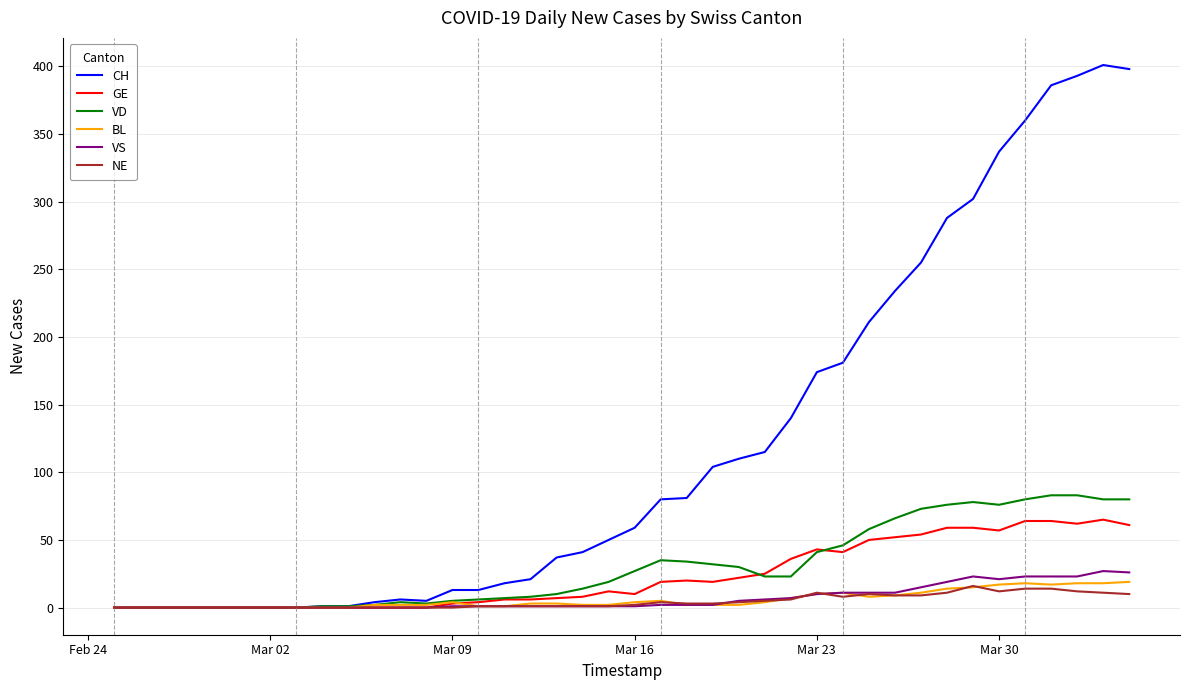

What is the highest value of the BL series?

19